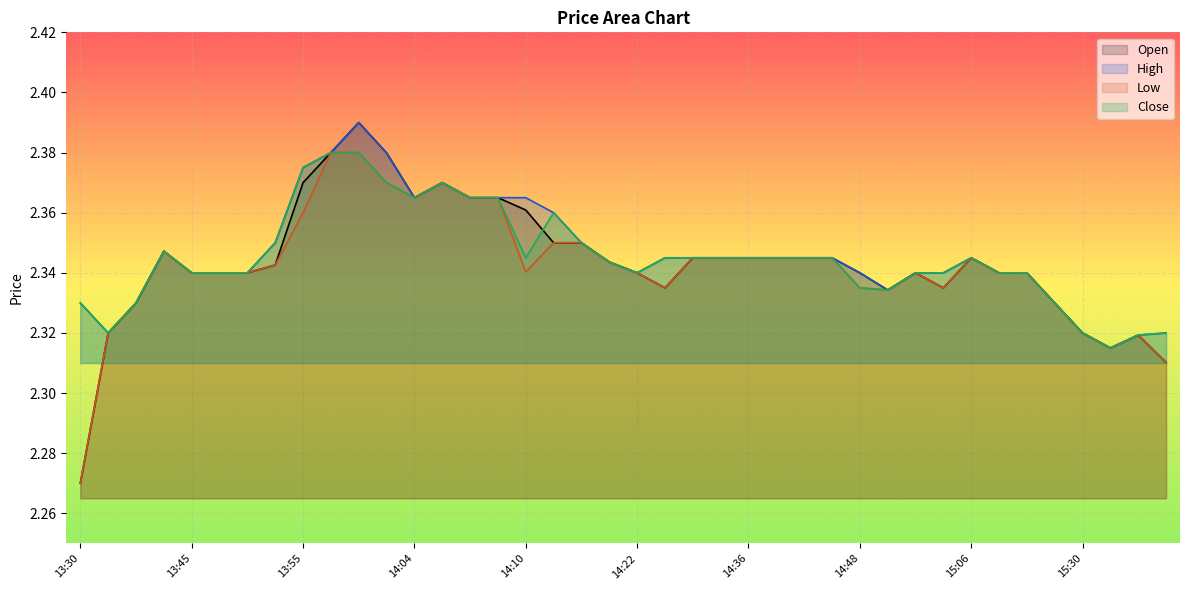

At which category does h reach its first local valley?

13:36